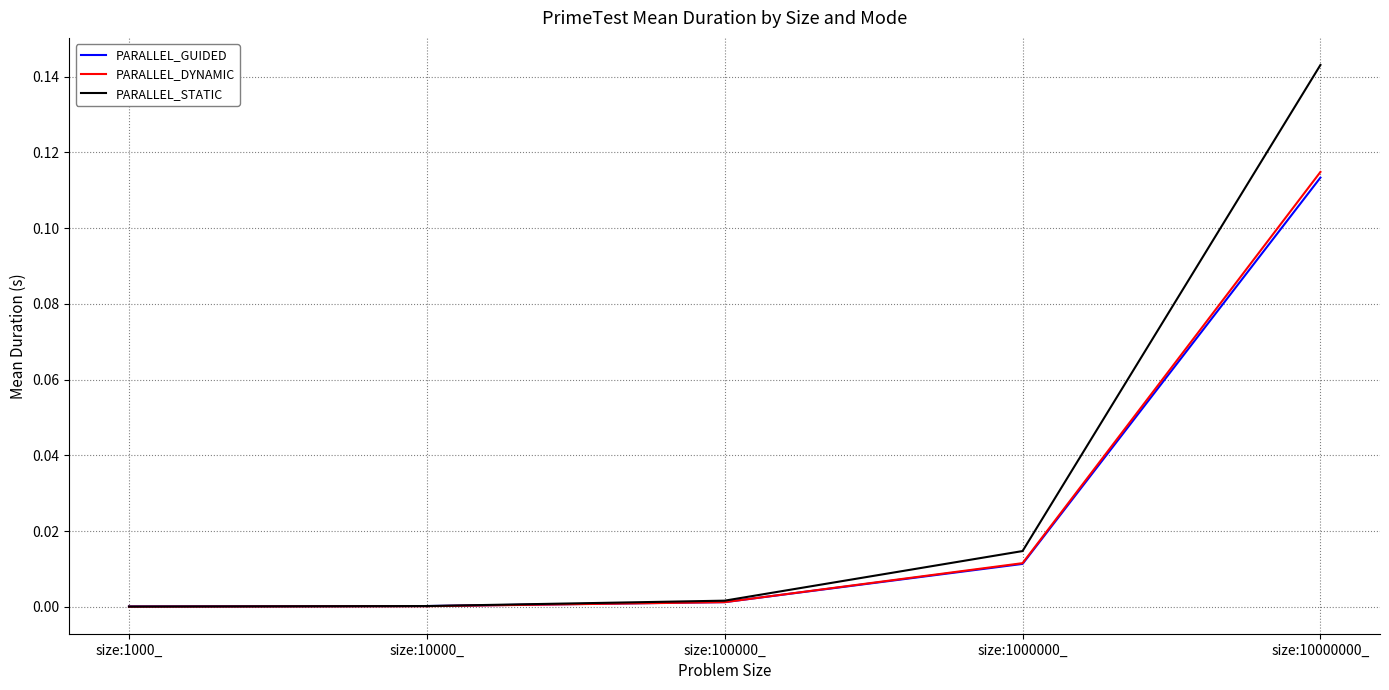

Which label corresponds to the largest value in the chart?

size:10000000_